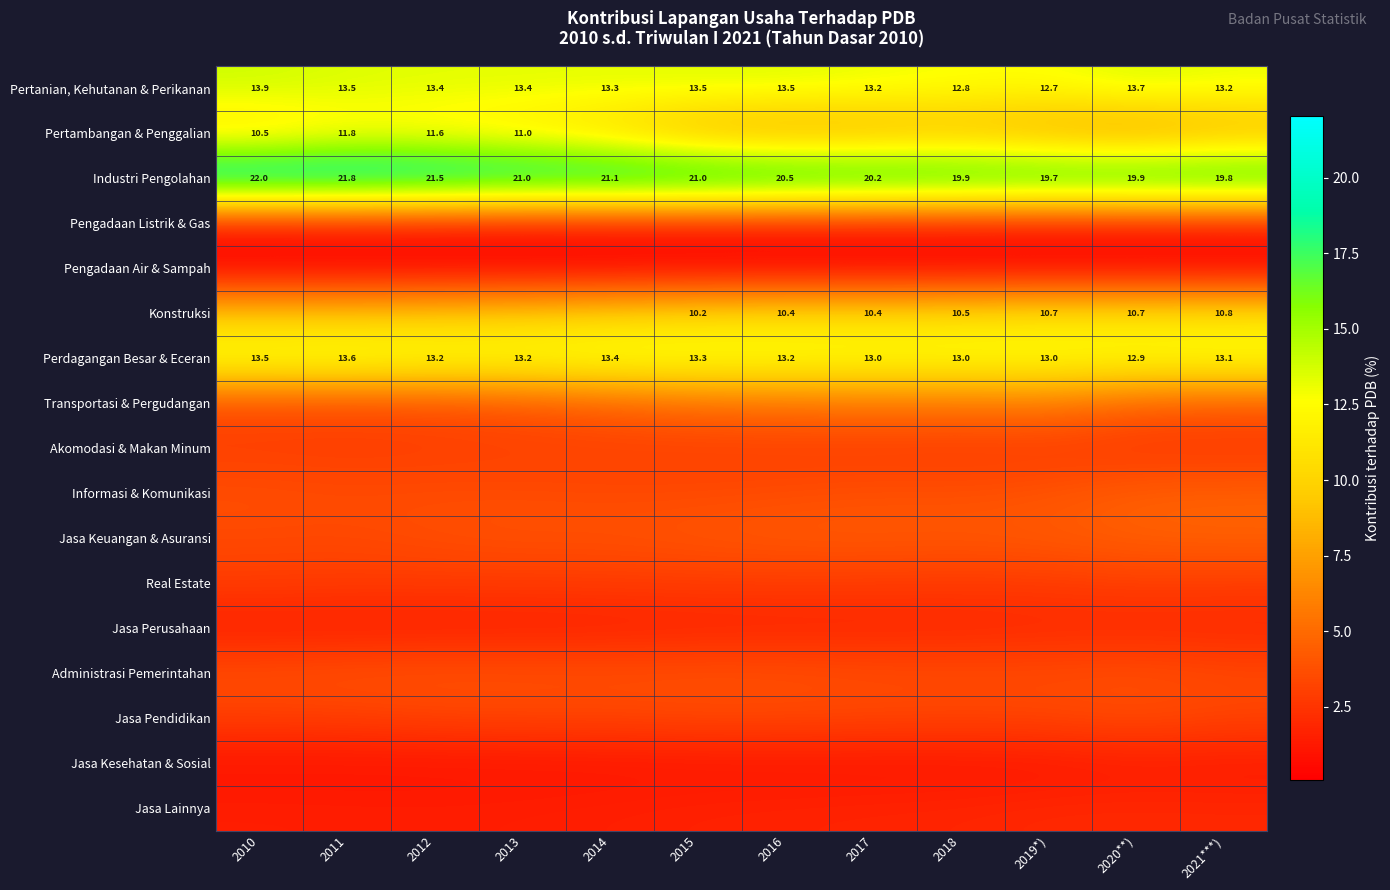

What is the maximum value for Informasi & Komunikasi?

4.6